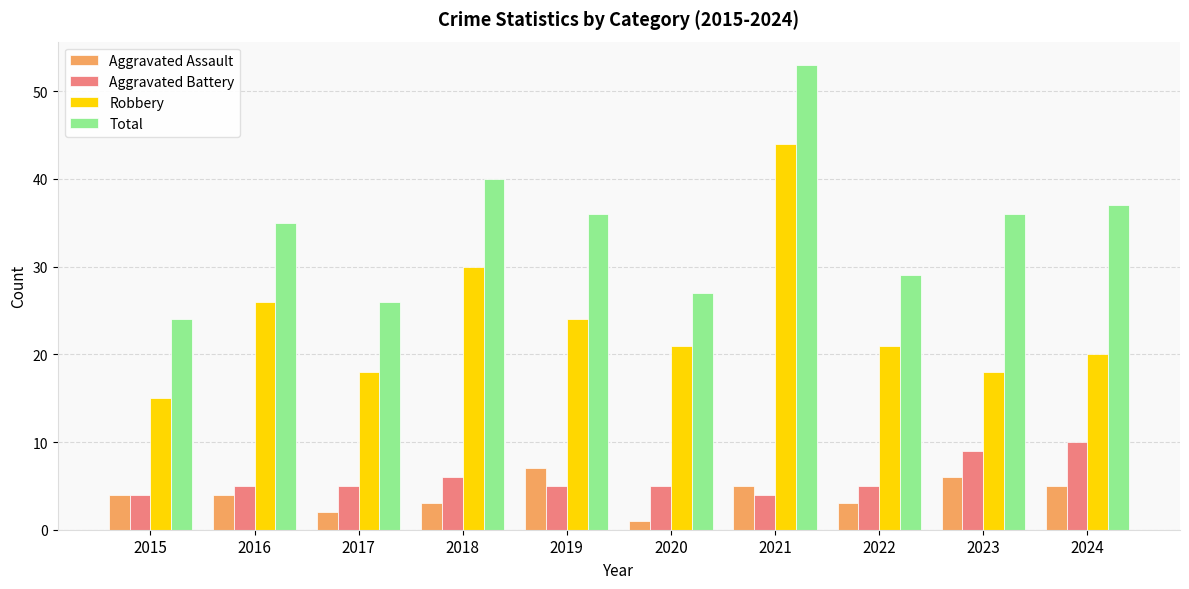

What is the average value of the Total series?

34